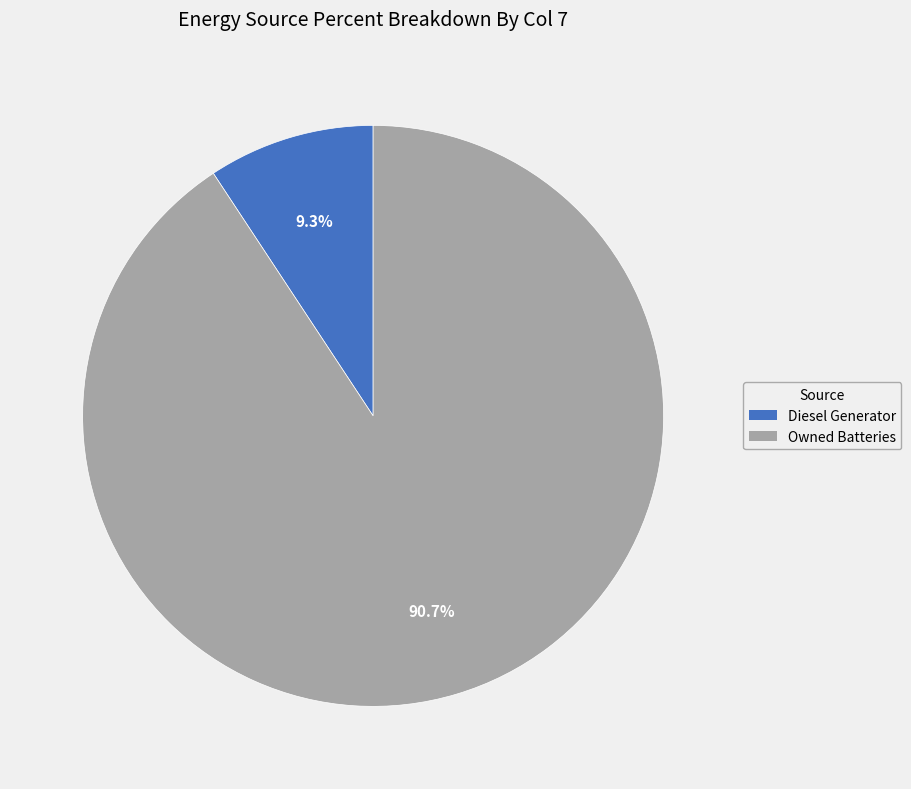

Is there a majority slice in this chart?

Yes